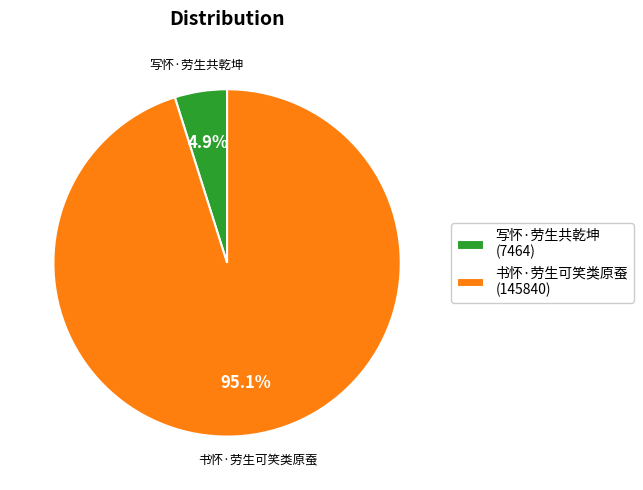

How many segments does this pie chart have?

2